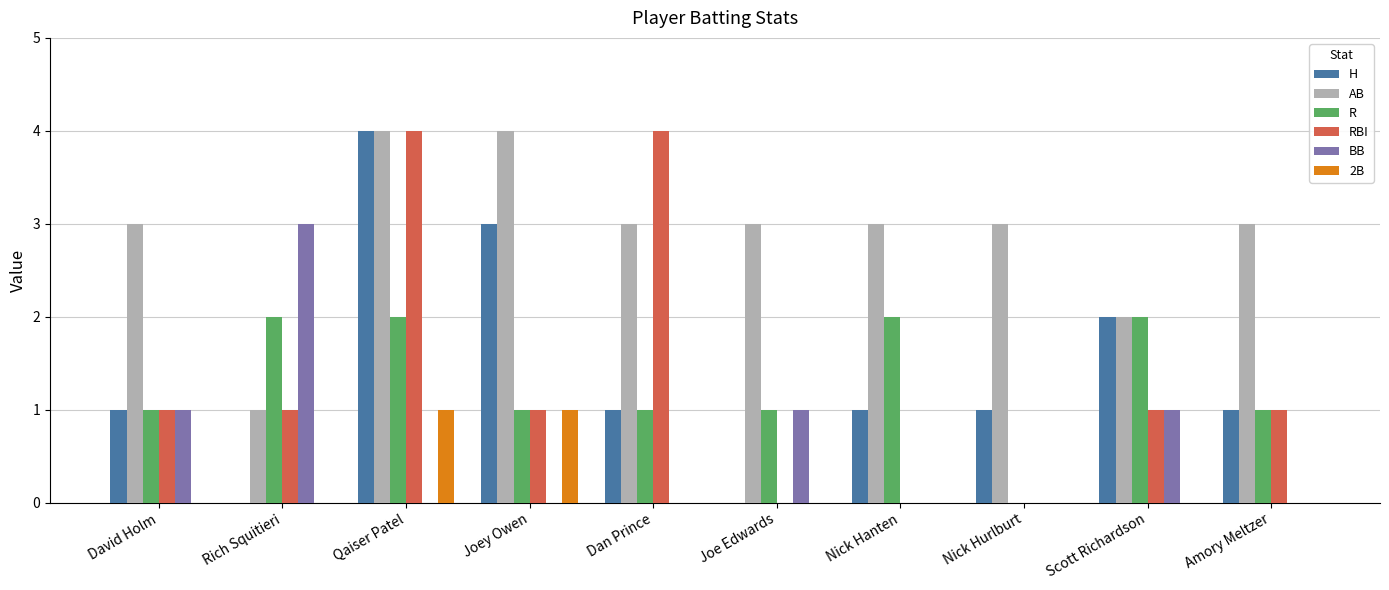

How many categories are shown in the chart?

10